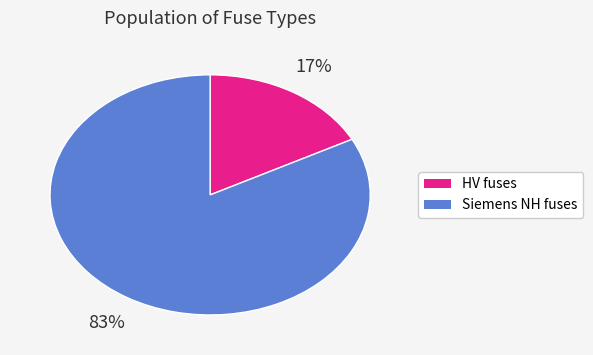

Does any single category account for the majority?

Yes